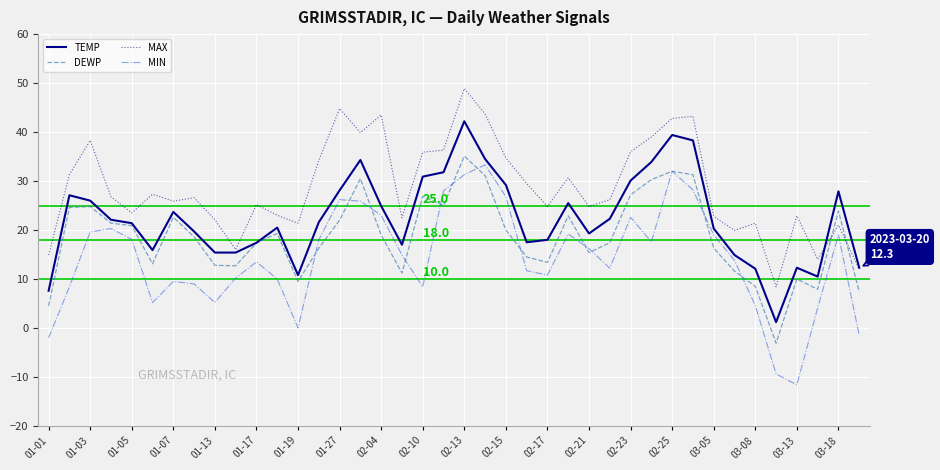

What is the sum of all MAX values?

1146.1